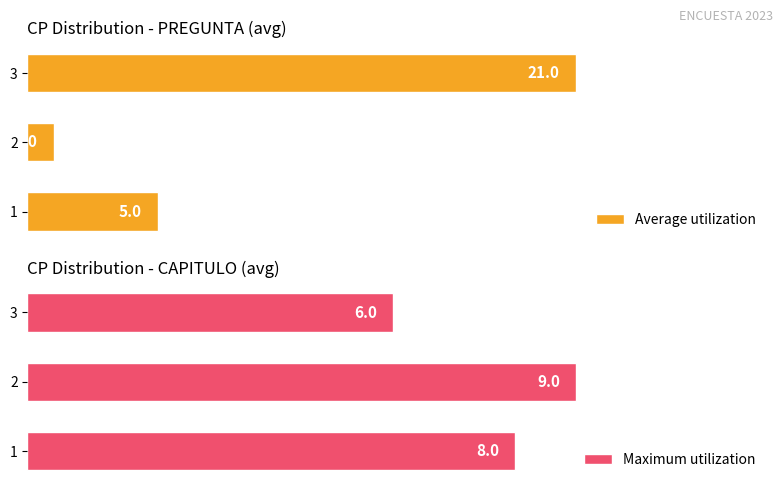

Which series has the largest total across all categories?

Average utilization